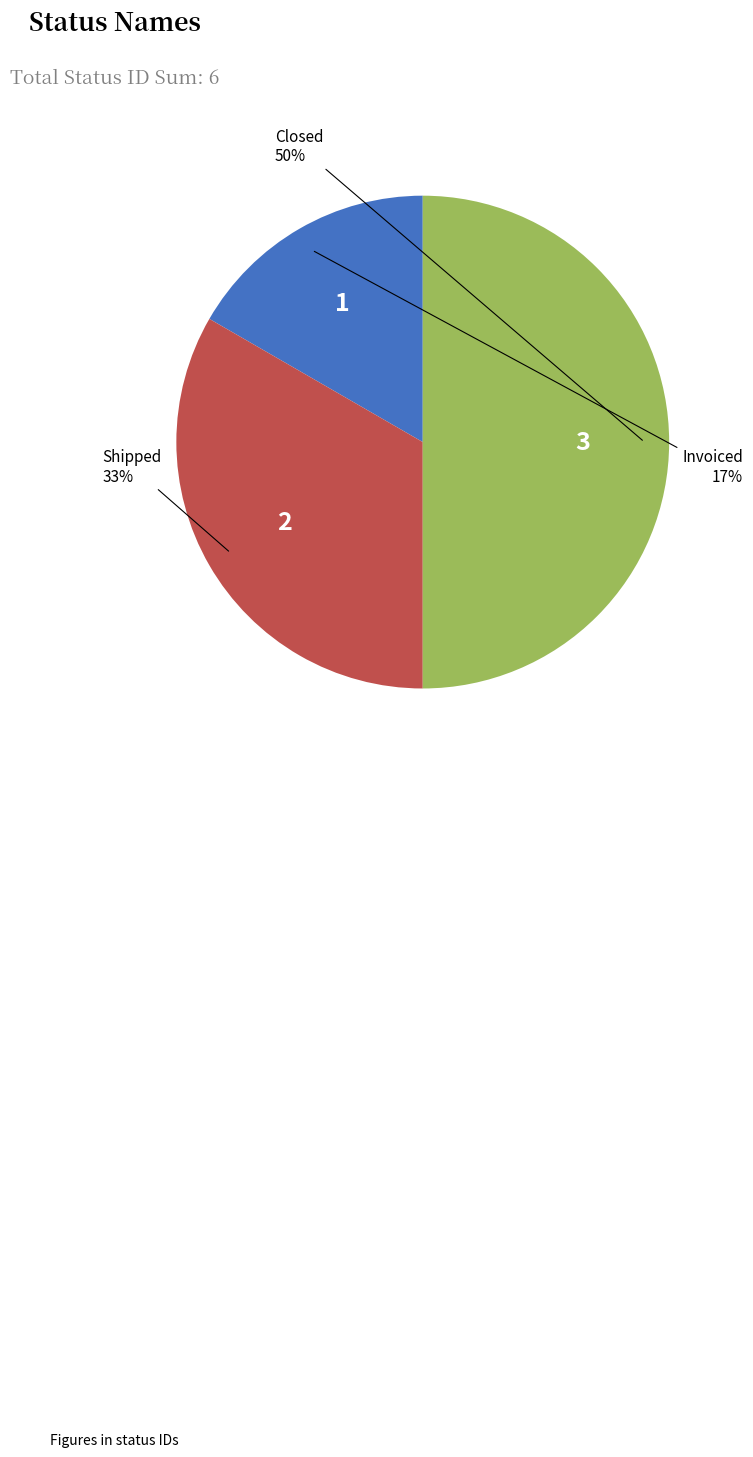

To the nearest percent, what is the average slice percentage?

33%